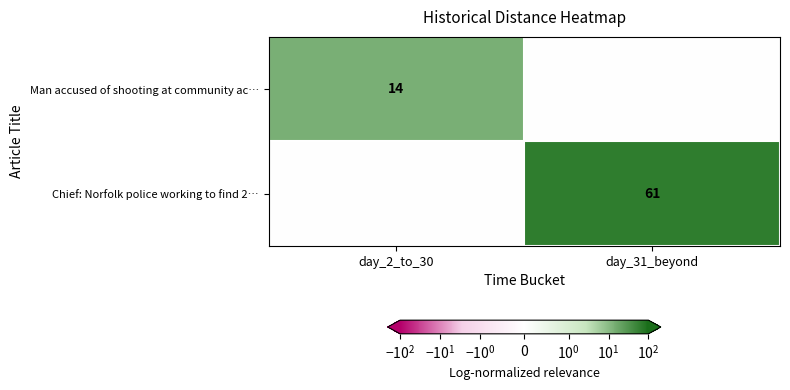

The Chief: Norfolk police working to find 2… series shows 85 at day_31_beyond. True or false?

False